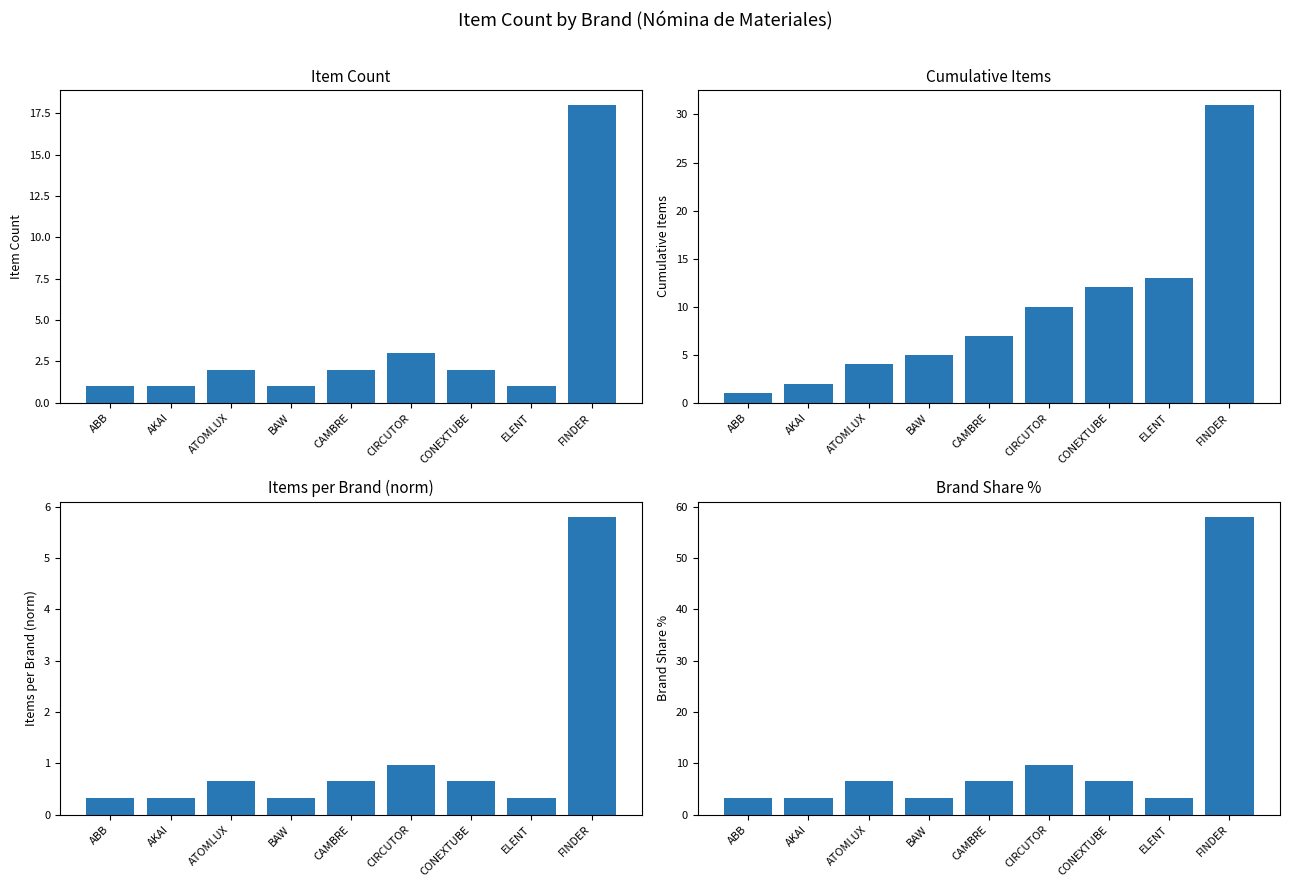

At which label is Cumulative Items closest to 16?

ELENT